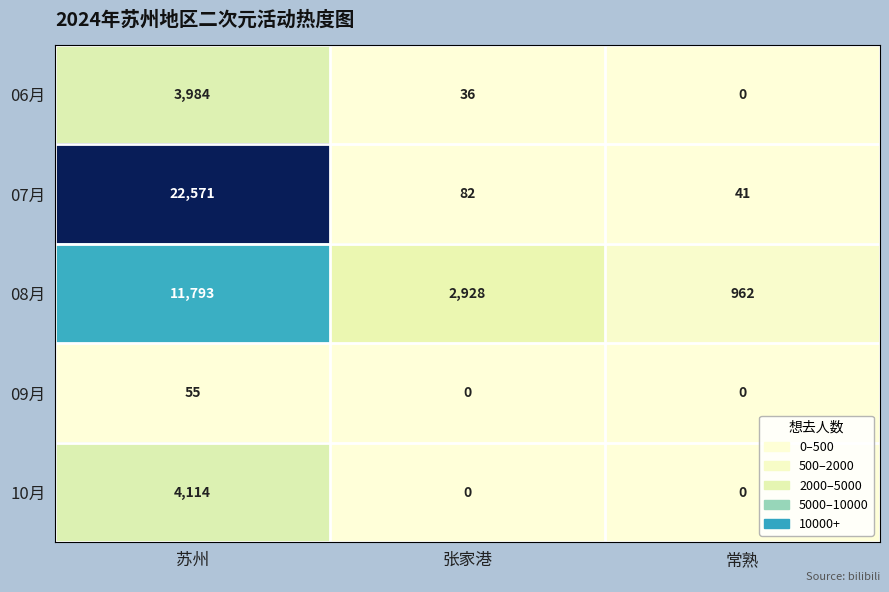

How many series are shown in this chart?

5